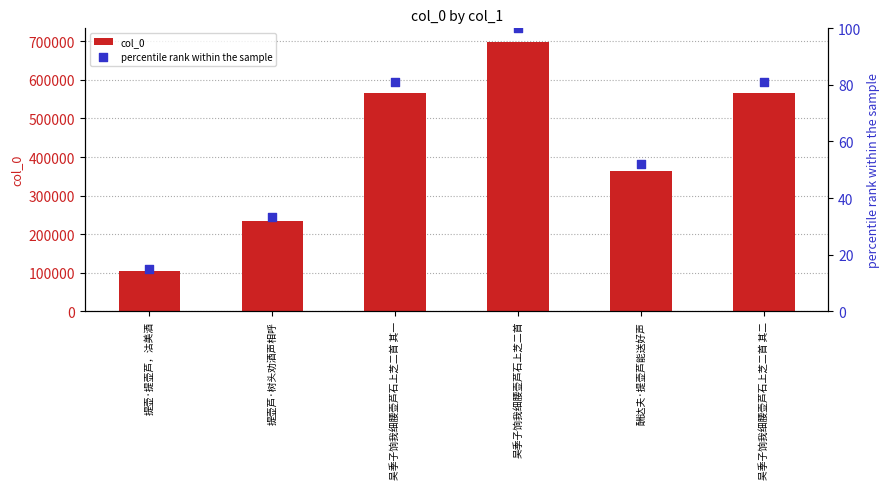

At which category is the sum across all series the highest?

吴季子饷我细腰壶芦石上芝二首